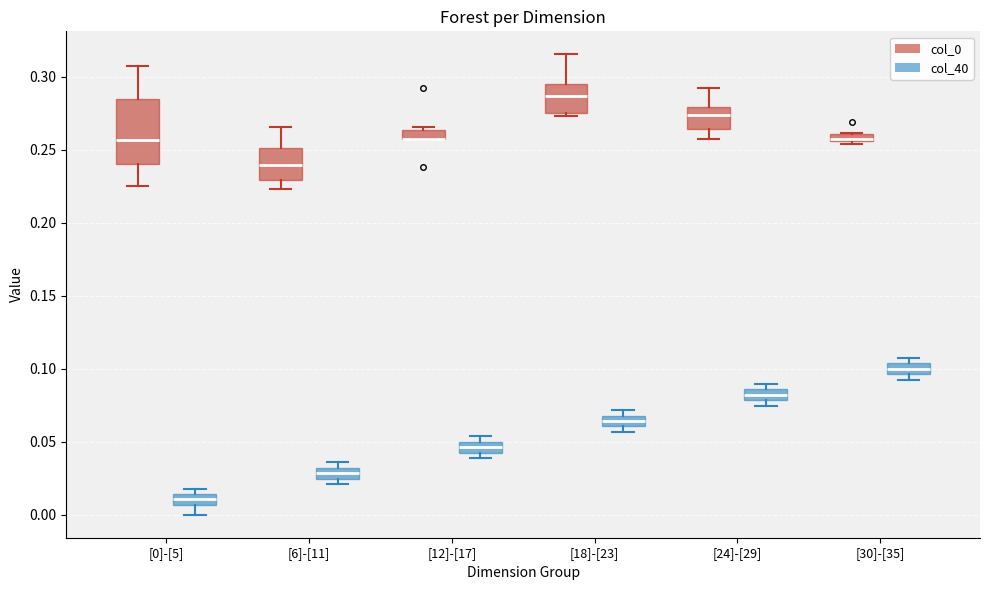

Where is the lower edge of the box for [18]-[23] (col_40) on the y-axis? The values are not printed on the chart, so give them approximately, as read against the axis.

0.060